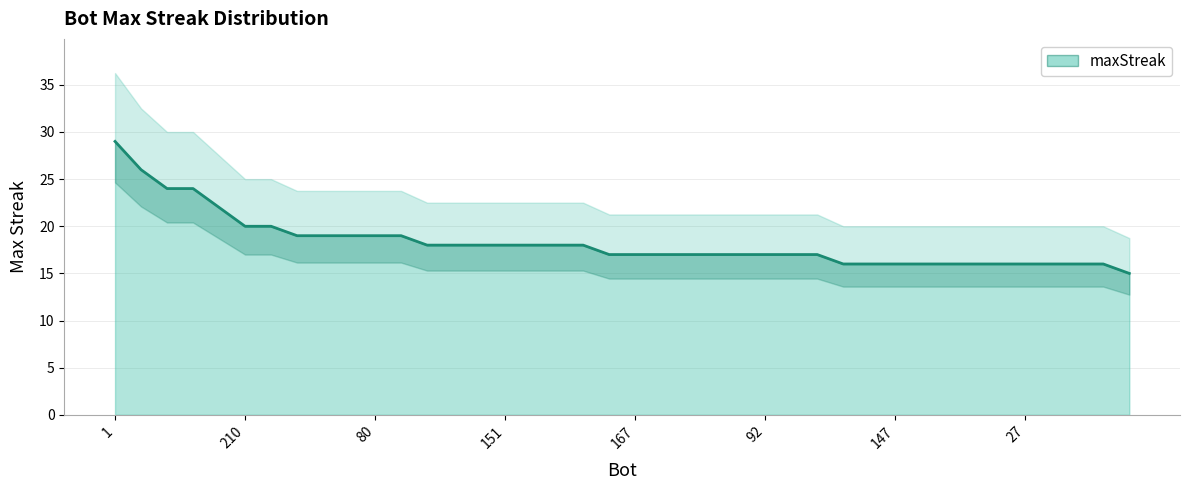

How many values exceed 17?

19